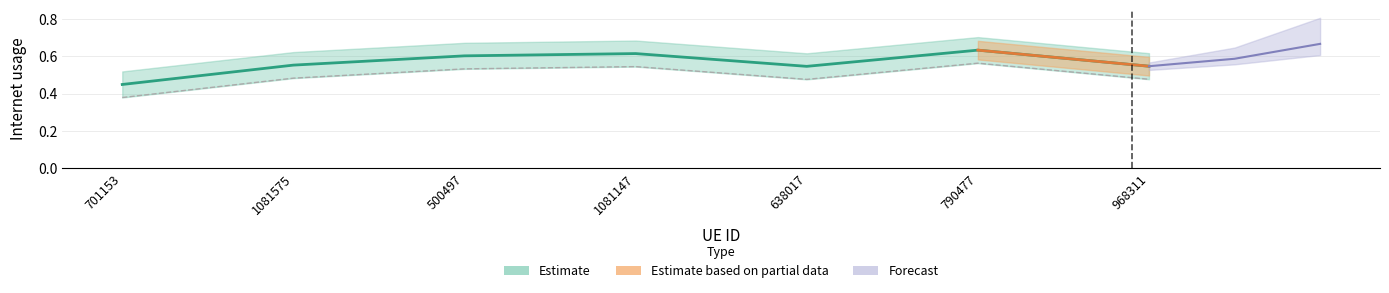

What is the difference between the maximum and second lowest values?

0.1